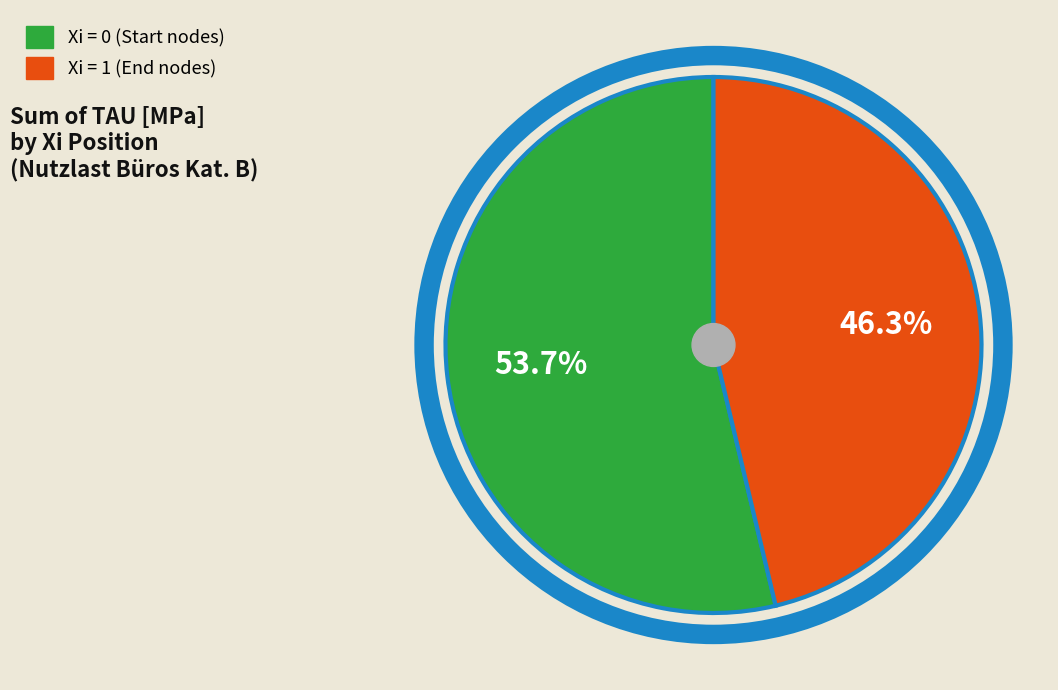

Does any single category account for the majority?

Yes